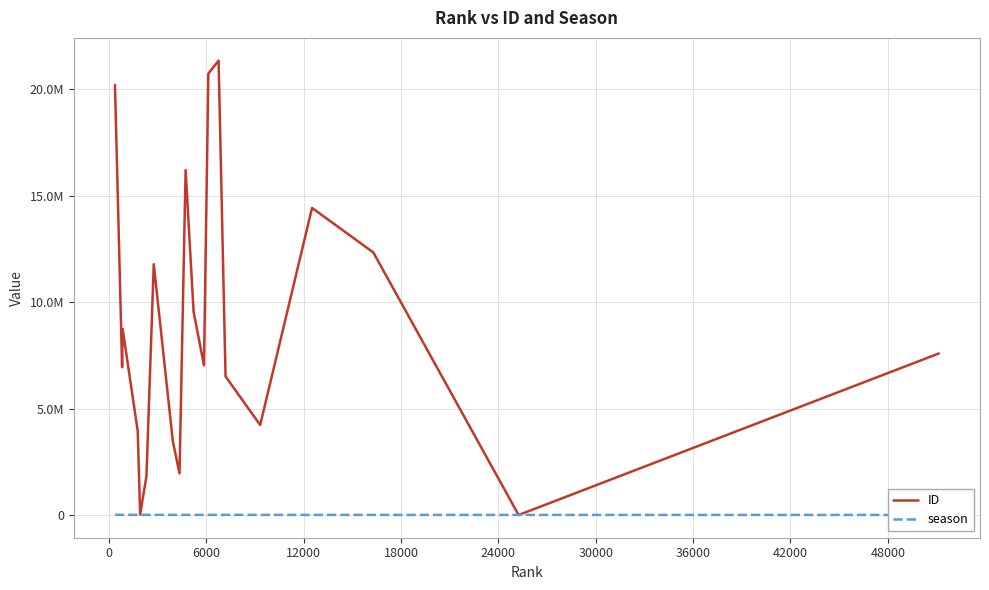

Rank the series by their maximum value, from lowest to highest.

season, ID